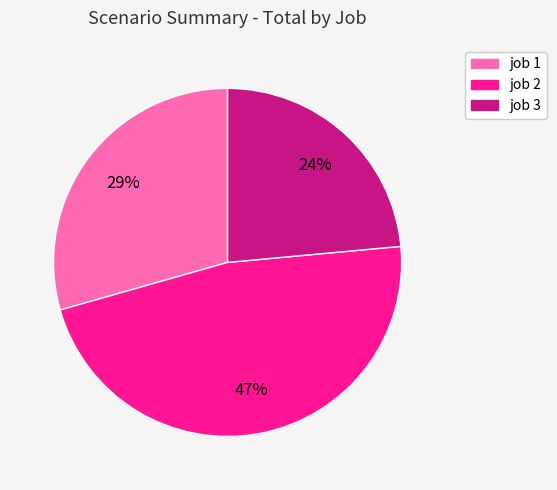

Combined, do job 1 and job 3 account for over 50%?

Yes